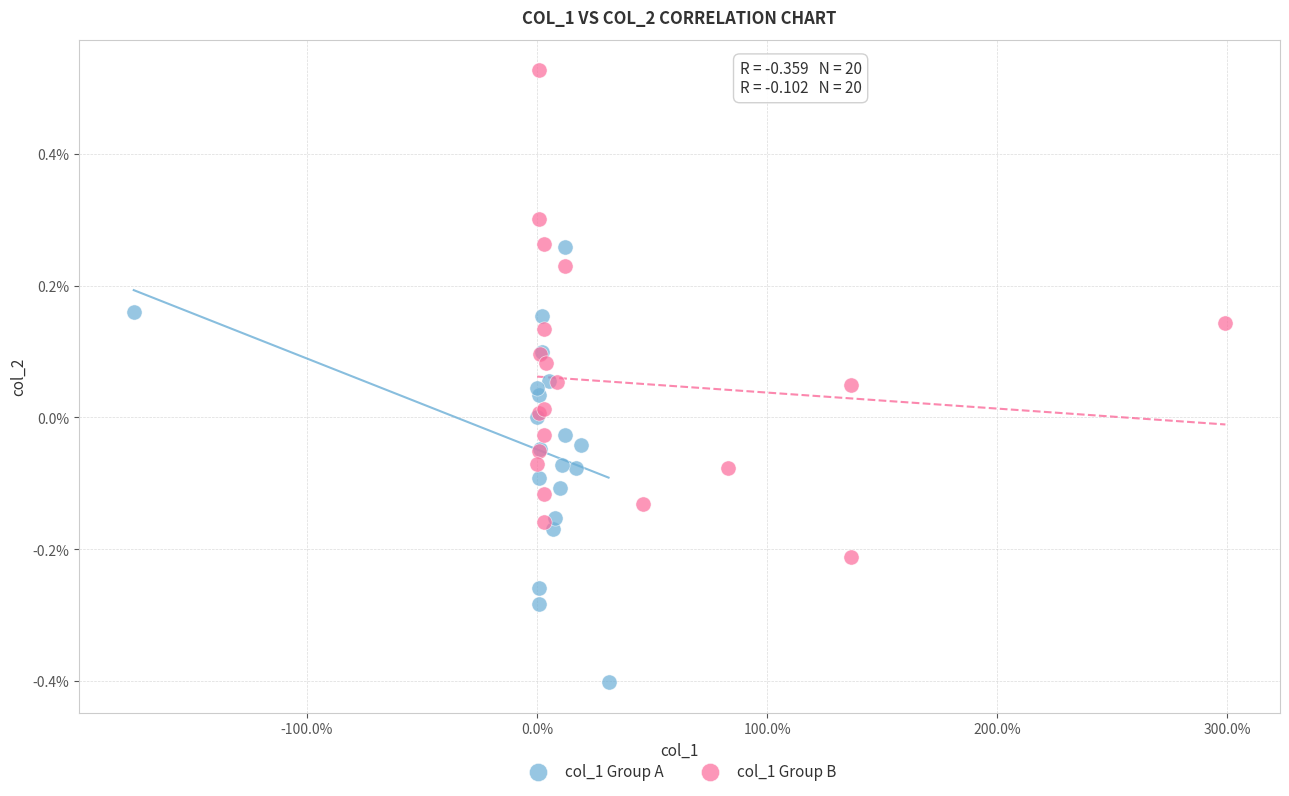

Which series reaches the maximum Y coordinate?

col_1 Group B